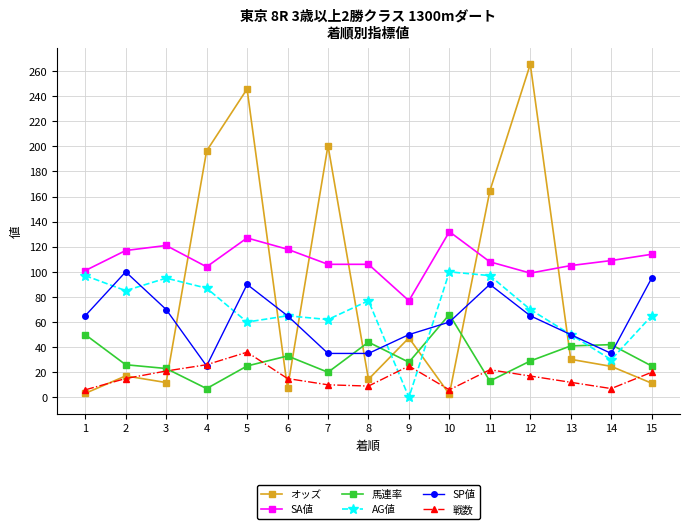

Does the chart display data point markers on the line(s)?

Yes